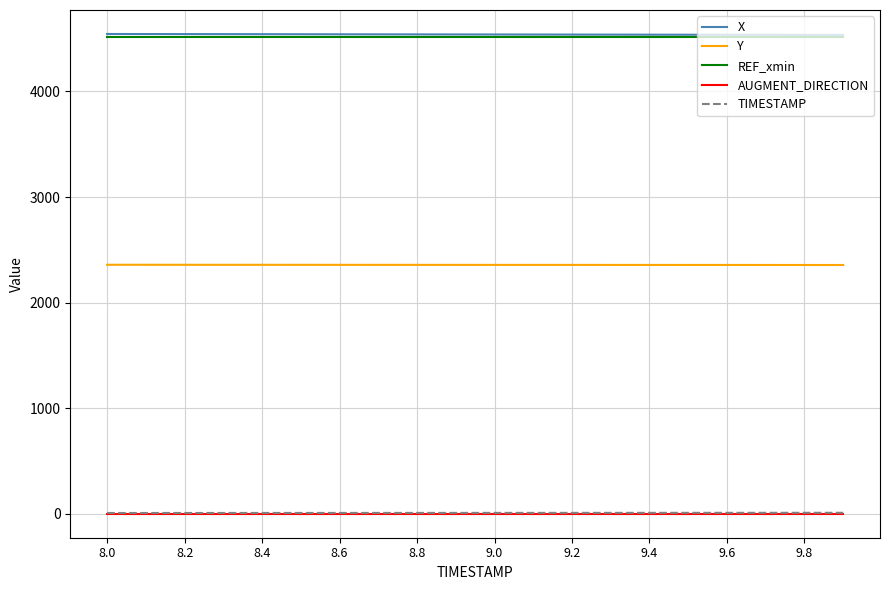

What is the difference between the maximum and minimum values in the X series?

8.8